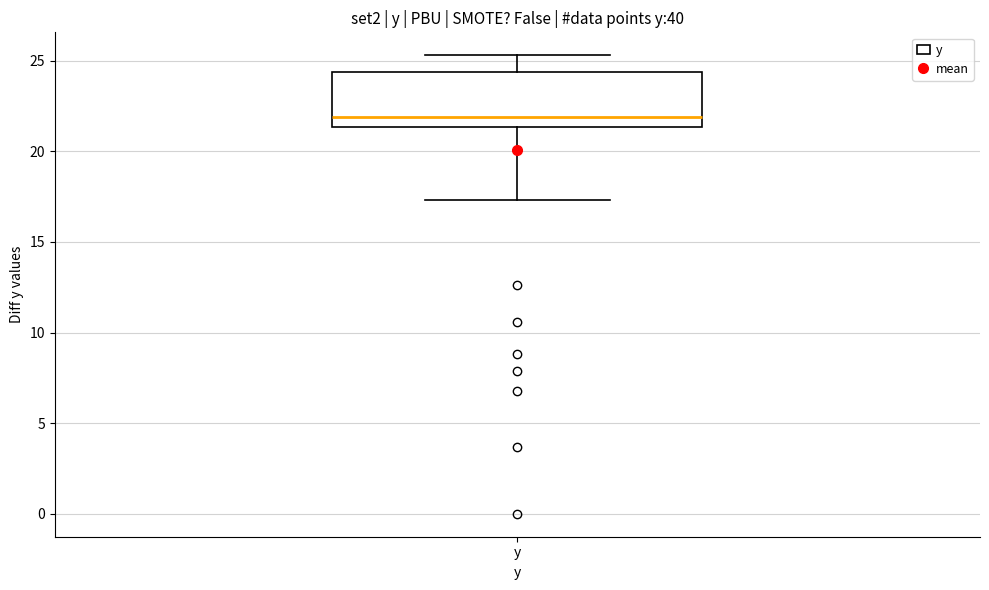

Transcribe this box plot: give where the median line is, the range the box spans, and where the two whiskers end, as read against the y-axis. The values are not printed on the chart, so give them approximately, as read against the axis.

median 22.0, box 21.5 to 24.5, whiskers 17.5 to 25.5